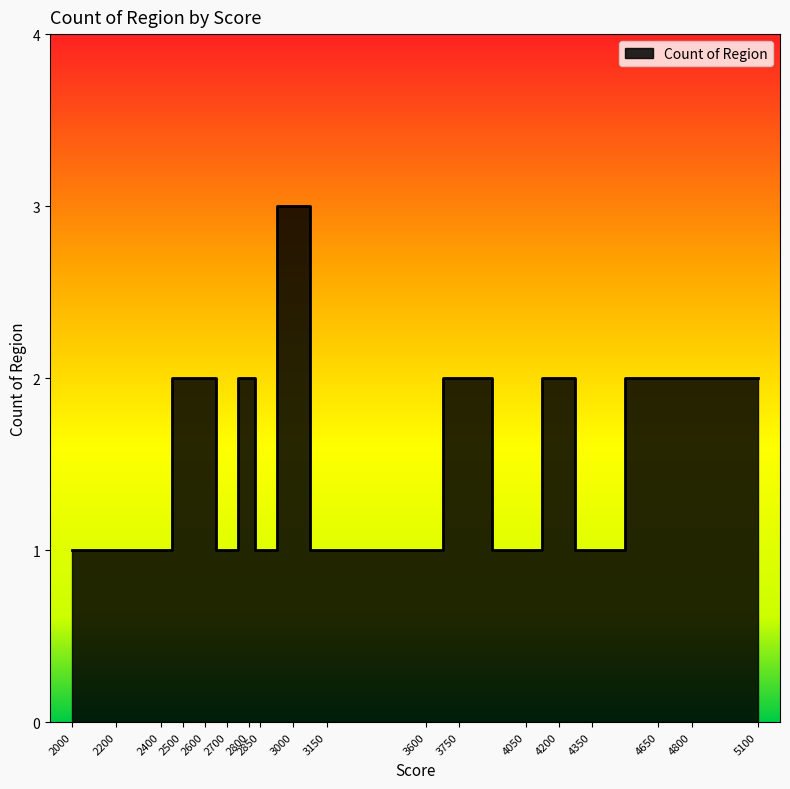

Read the value at 3150.

1